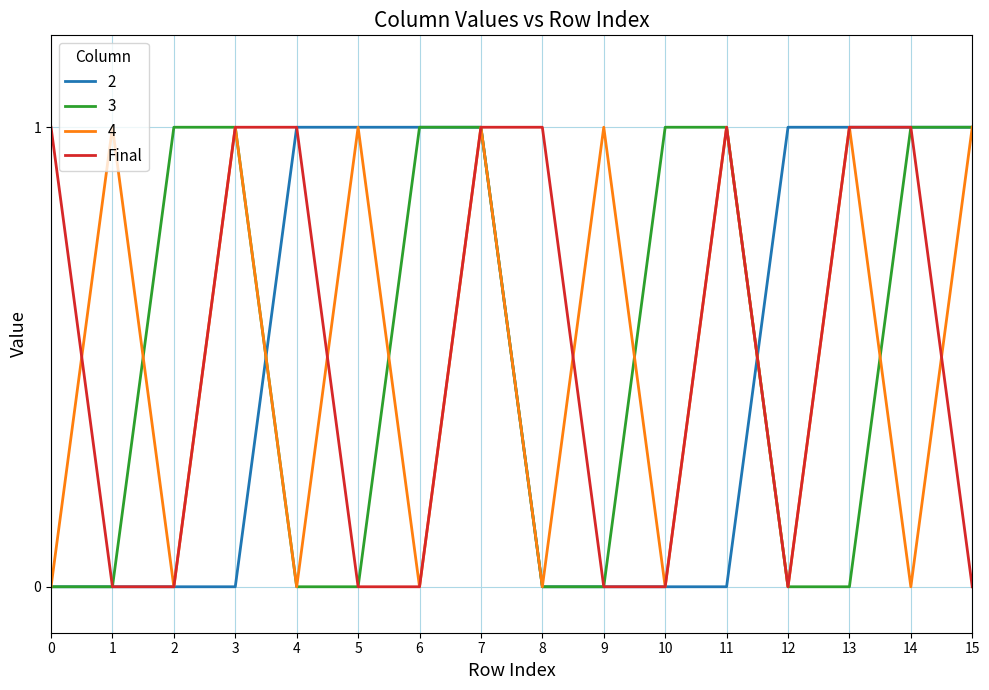

How many lines are shown in the chart?

4